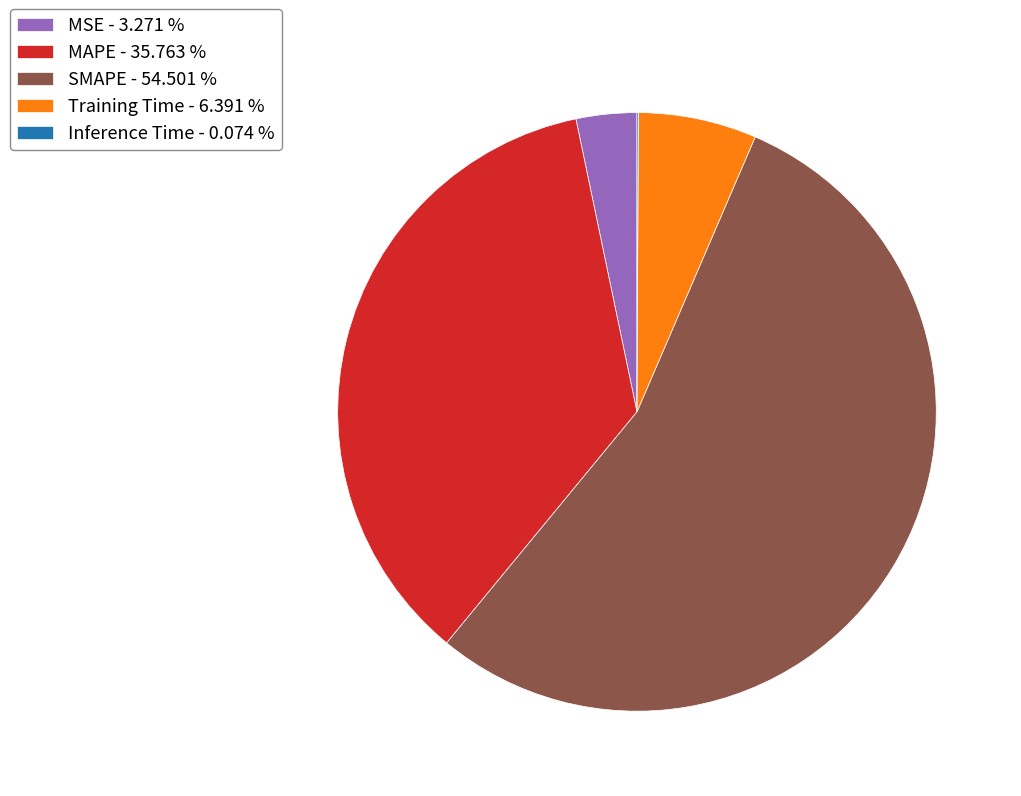

Between MSE - 3.271 % and SMAPE - 54.501 %, which is larger?

SMAPE - 54.501 %